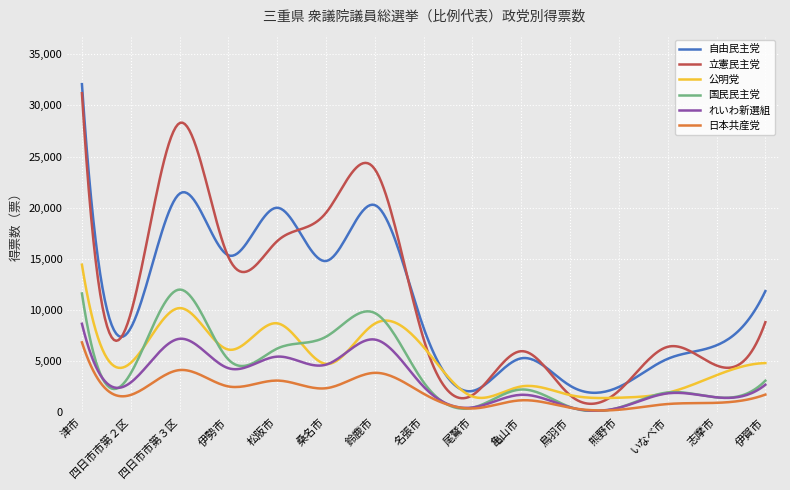

True or false: れいわ新選組 and 自由民主党 intersect in this chart.

False